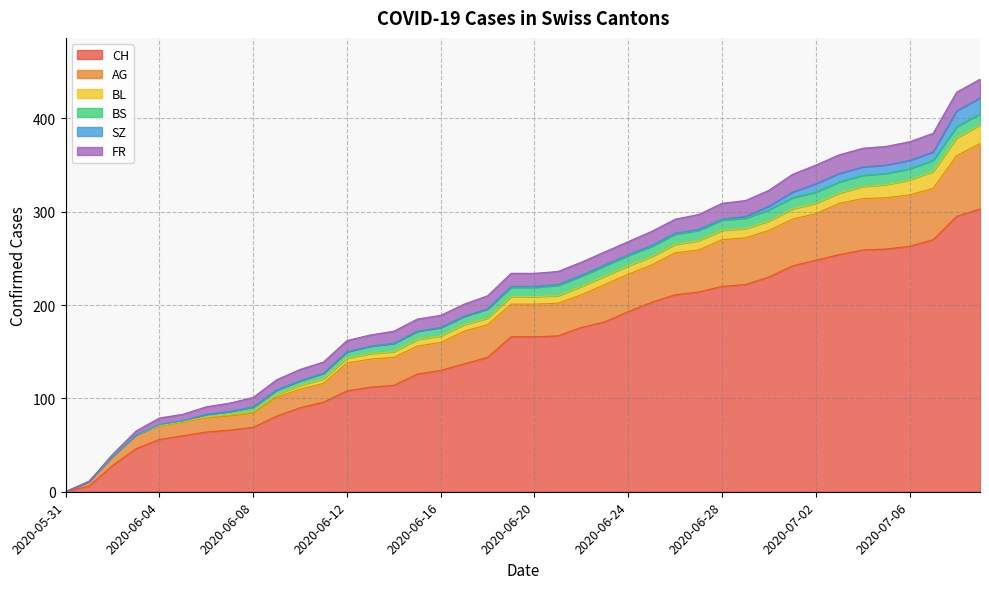

Reading left to right, transcribe all the data shown in this chart.

CH: 2020-05-31=0	2020-06-01=6	2020-06-02=28	2020-06-03=46	2020-06-04=56	2020-06-05=60	2020-06-06=64	2020-06-07=66	2020-06-08=69	2020-06-09=81	2020-06-10=90	2020-06-11=96	2020-06-12=108	2020-06-13=112	2020-06-14=114	2020-06-15=126	2020-06-16=130	2020-06-17=137	2020-06-18=144	2020-06-19=166	2020-06-20=166	2020-06-21=167	2020-06-22=176	2020-06-23=182	2020-06-24=193	2020-06-25=203	2020-06-26=211	2020-06-27=214	2020-06-28=220	2020-06-29=222	2020-06-30=230	2020-07-01=242	2020-07-02=248	2020-07-03=254	2020-07-04=259	2020-07-05=260	2020-07-06=263	2020-07-07=270	2020-07-08=295	2020-07-09=303
AG: 2020-05-31=0	2020-06-01=5	2020-06-02=10	2020-06-03=15	2020-06-04=15	2020-06-05=15	2020-06-06=15	2020-06-07=15	2020-06-08=15	2020-06-09=20	2020-06-10=20	2020-06-11=20	2020-06-12=30	2020-06-13=30	2020-06-14=30	2020-06-15=30	2020-06-16=30	2020-06-17=35	2020-06-18=35	2020-06-19=35	2020-06-20=35	2020-06-21=35	2020-06-22=35	2020-06-23=40	2020-06-24=40	2020-06-25=40	2020-06-26=45	2020-06-27=45	2020-06-28=50	2020-06-29=50	2020-06-30=50	2020-07-01=50	2020-07-02=50	2020-07-03=55	2020-07-04=55	2020-07-05=55	2020-07-06=55	2020-07-07=55	2020-07-08=65	2020-07-09=70
BL: 2020-05-31=0	2020-06-01=0	2020-06-02=0	2020-06-03=0	2020-06-04=0	2020-06-05=0	2020-06-06=1	2020-06-07=2	2020-06-08=2	2020-06-09=3	2020-06-10=4	2020-06-11=5	2020-06-12=5	2020-06-13=6	2020-06-14=6	2020-06-15=7	2020-06-16=7	2020-06-17=7	2020-06-18=7	2020-06-19=8	2020-06-20=8	2020-06-21=8	2020-06-22=9	2020-06-23=9	2020-06-24=9	2020-06-25=9	2020-06-26=9	2020-06-27=10	2020-06-28=10	2020-06-29=10	2020-06-30=10	2020-07-01=11	2020-07-02=11	2020-07-03=11	2020-07-04=13	2020-07-05=14	2020-07-06=16	2020-07-07=18	2020-07-08=19	2020-07-09=20
BS: 2020-05-31=0	2020-06-01=0	2020-06-02=0	2020-06-03=0	2020-06-04=1	2020-06-05=1	2020-06-06=3	2020-06-07=3	2020-06-08=5	2020-06-09=5	2020-06-10=5	2020-06-11=6	2020-06-12=7	2020-06-13=8	2020-06-14=9	2020-06-15=9	2020-06-16=9	2020-06-17=9	2020-06-18=10	2020-06-19=10	2020-06-20=10	2020-06-21=11	2020-06-22=11	2020-06-23=11	2020-06-24=11	2020-06-25=11	2020-06-26=11	2020-06-27=11	2020-06-28=11	2020-06-29=11	2020-06-30=12	2020-07-01=12	2020-07-02=12	2020-07-03=12	2020-07-04=12	2020-07-05=12	2020-07-06=12	2020-07-07=12	2020-07-08=12	2020-07-09=12
SZ: 2020-05-31=0	2020-06-01=0	2020-06-02=0	2020-06-03=0	2020-06-04=0	2020-06-05=0	2020-06-06=0	2020-06-07=0	2020-06-08=0	2020-06-09=0	2020-06-10=0	2020-06-11=0	2020-06-12=0	2020-06-13=0	2020-06-14=0	2020-06-15=0	2020-06-16=0	2020-06-17=0	2020-06-18=0	2020-06-19=1	2020-06-20=1	2020-06-21=1	2020-06-22=1	2020-06-23=1	2020-06-24=1	2020-06-25=1	2020-06-26=1	2020-06-27=1	2020-06-28=1	2020-06-29=2	2020-06-30=4	2020-07-01=6	2020-07-02=9	2020-07-03=9	2020-07-04=9	2020-07-05=9	2020-07-06=9	2020-07-07=9	2020-07-08=17	2020-07-09=17
FR: 2020-05-31=0	2020-06-01=0	2020-06-02=2	2020-06-03=4	2020-06-04=7	2020-06-05=7	2020-06-06=8	2020-06-07=9	2020-06-08=10	2020-06-09=11	2020-06-10=12	2020-06-11=12	2020-06-12=12	2020-06-13=12	2020-06-14=13	2020-06-15=13	2020-06-16=13	2020-06-17=13	2020-06-18=14	2020-06-19=14	2020-06-20=14	2020-06-21=14	2020-06-22=14	2020-06-23=14	2020-06-24=14	2020-06-25=15	2020-06-26=15	2020-06-27=16	2020-06-28=17	2020-06-29=17	2020-06-30=17	2020-07-01=19	2020-07-02=20	2020-07-03=20	2020-07-04=20	2020-07-05=20	2020-07-06=20	2020-07-07=20	2020-07-08=20	2020-07-09=20